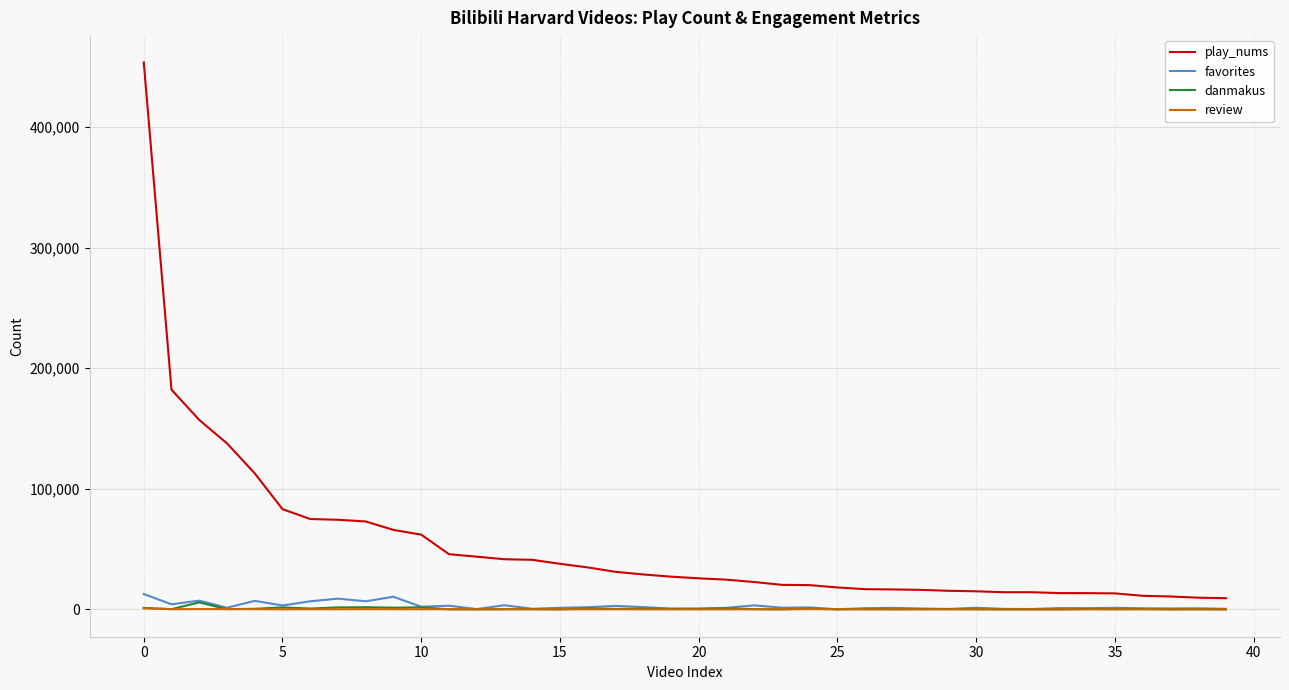

What is the maximum value for favorites?

12704